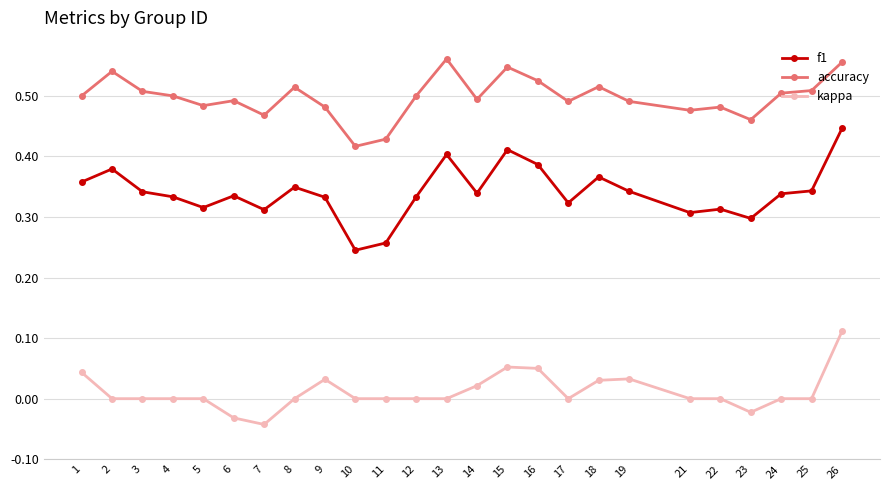

What is the sum of all f1 values?

8.5